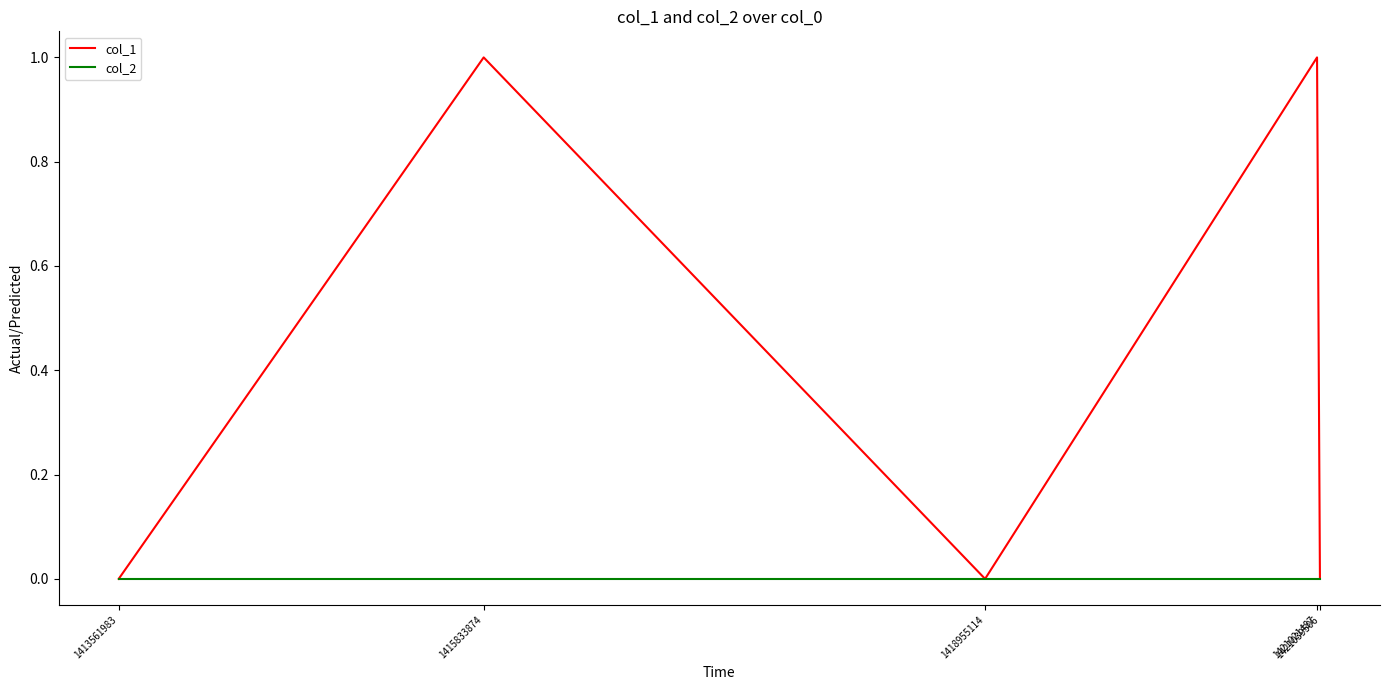

List the series in order of their peak value, highest first.

col_1, col_2